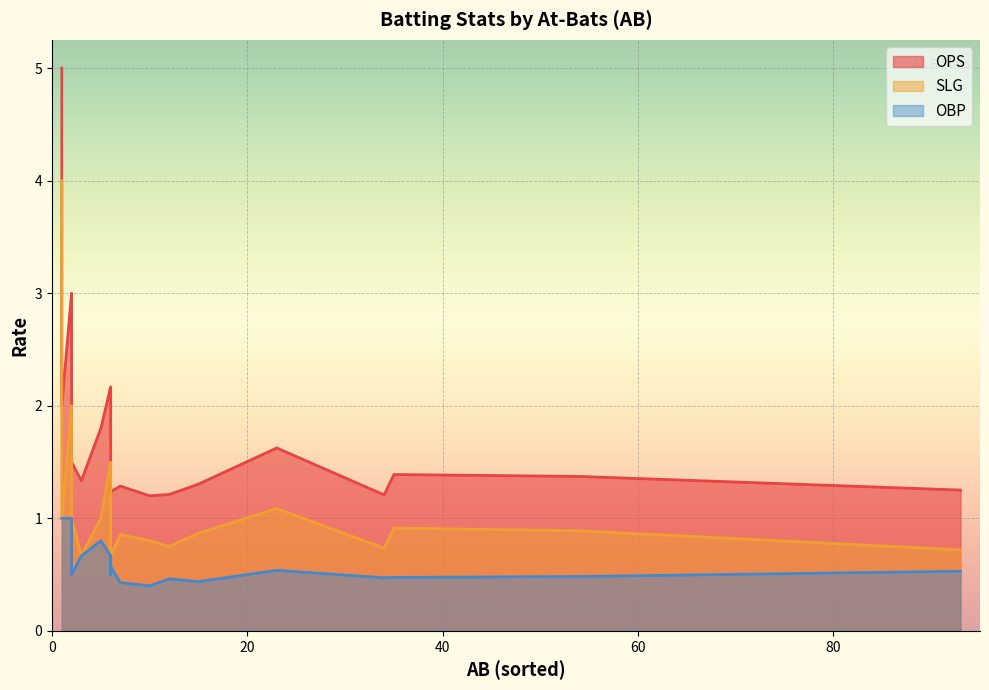

Between 12 and 5, which is larger?

5